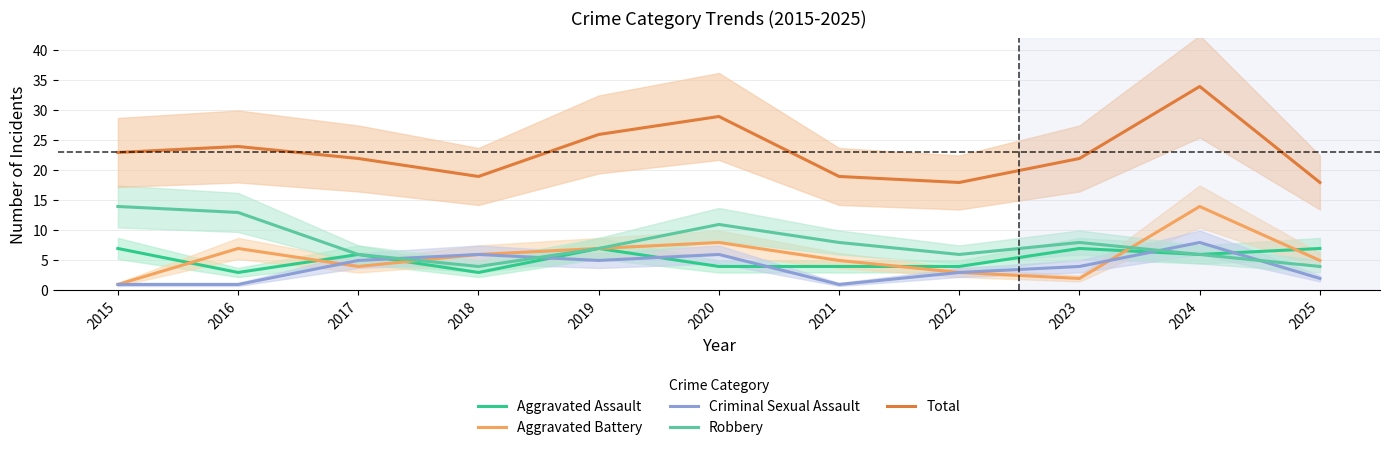

Is this an area chart (filled region under the line)?

No